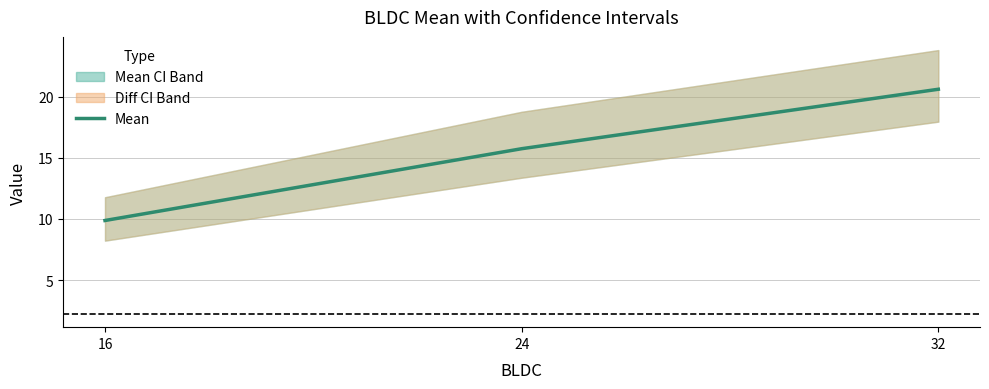

Reading left to right, list all the values displayed in this chart.

9.9	15.7	20.6